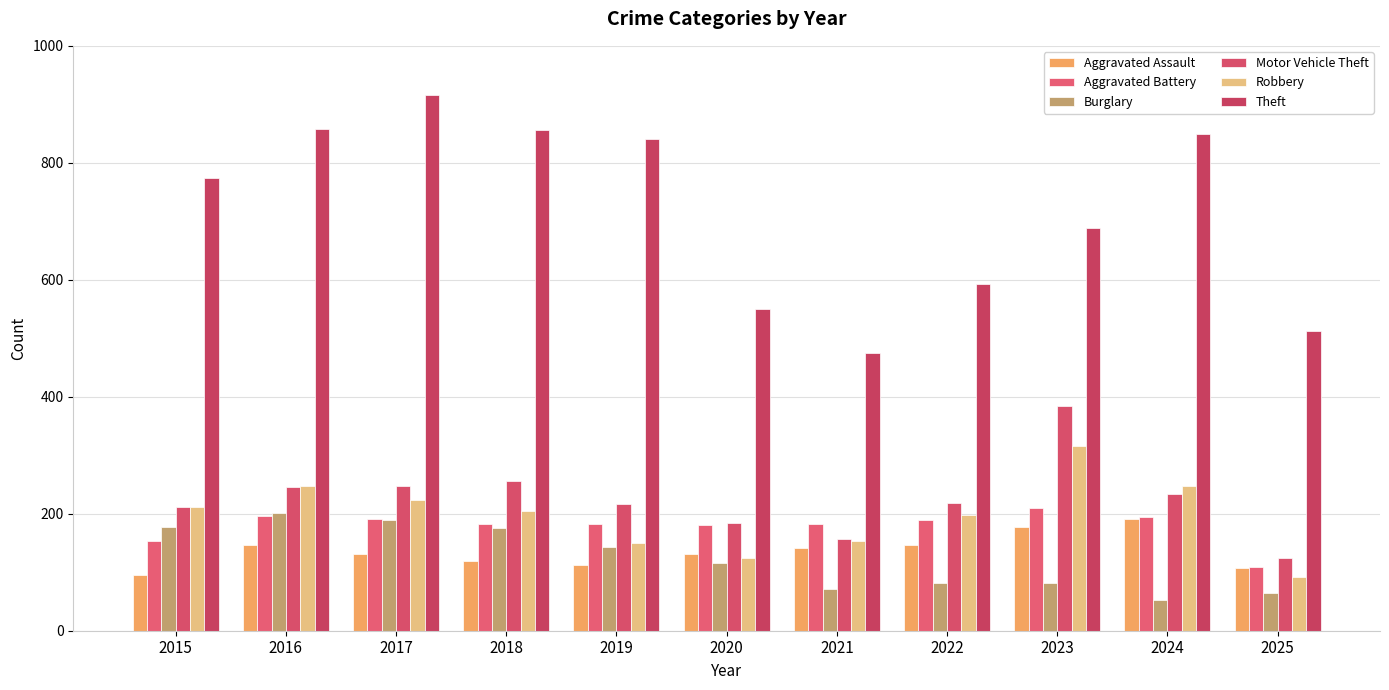

How many values in the Aggravated Battery series are below 183?

5